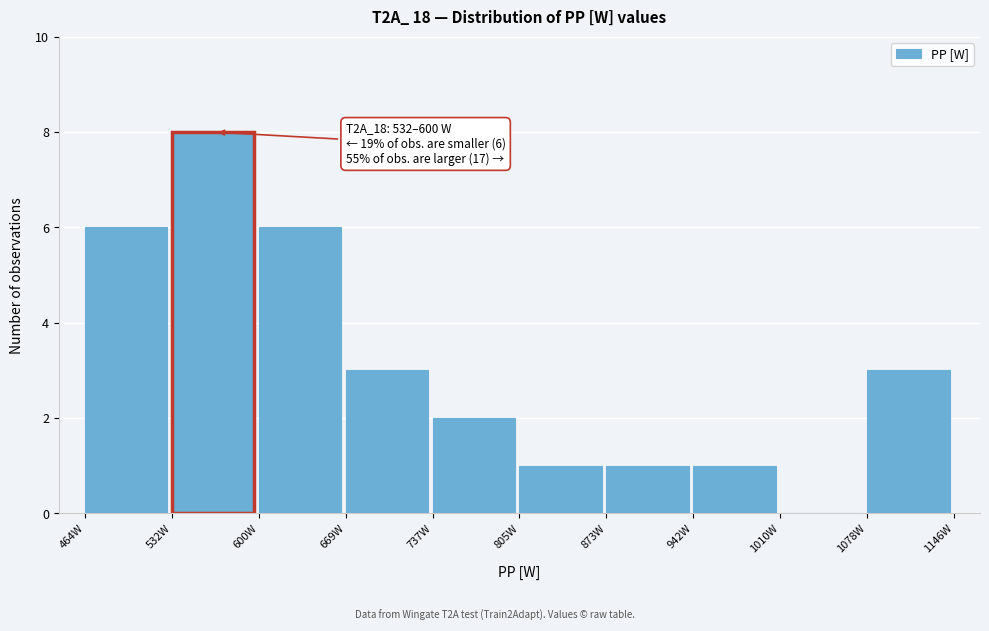

Over which range of the x-axis is the bar tallest?

530 to 600